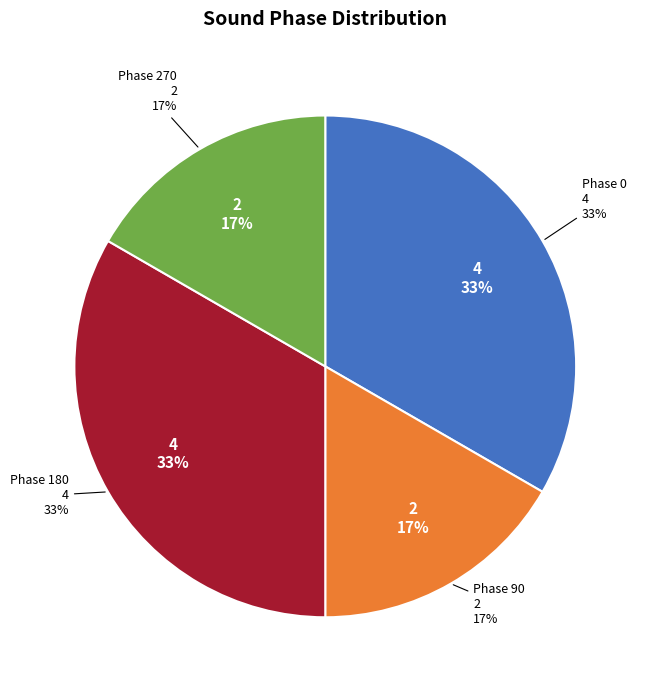

To the nearest percent, what is the average slice percentage?

25%